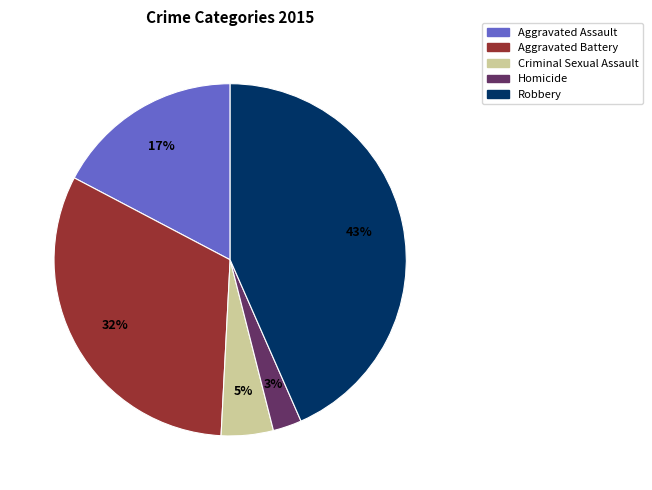

Is the sum of Criminal Sexual Assault and Aggravated Battery greater than half?

No